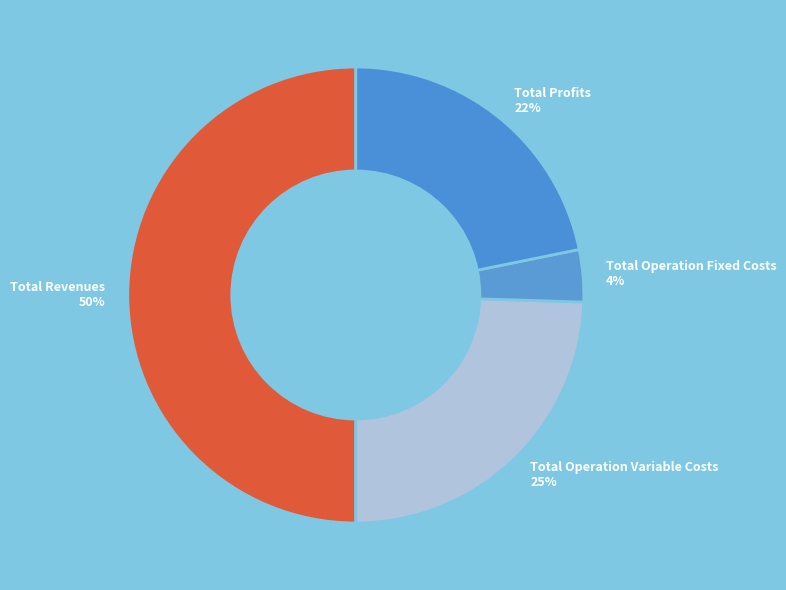

What percentage is the Total Operation Fixed Costs 4% slice, to the nearest percent?

4%